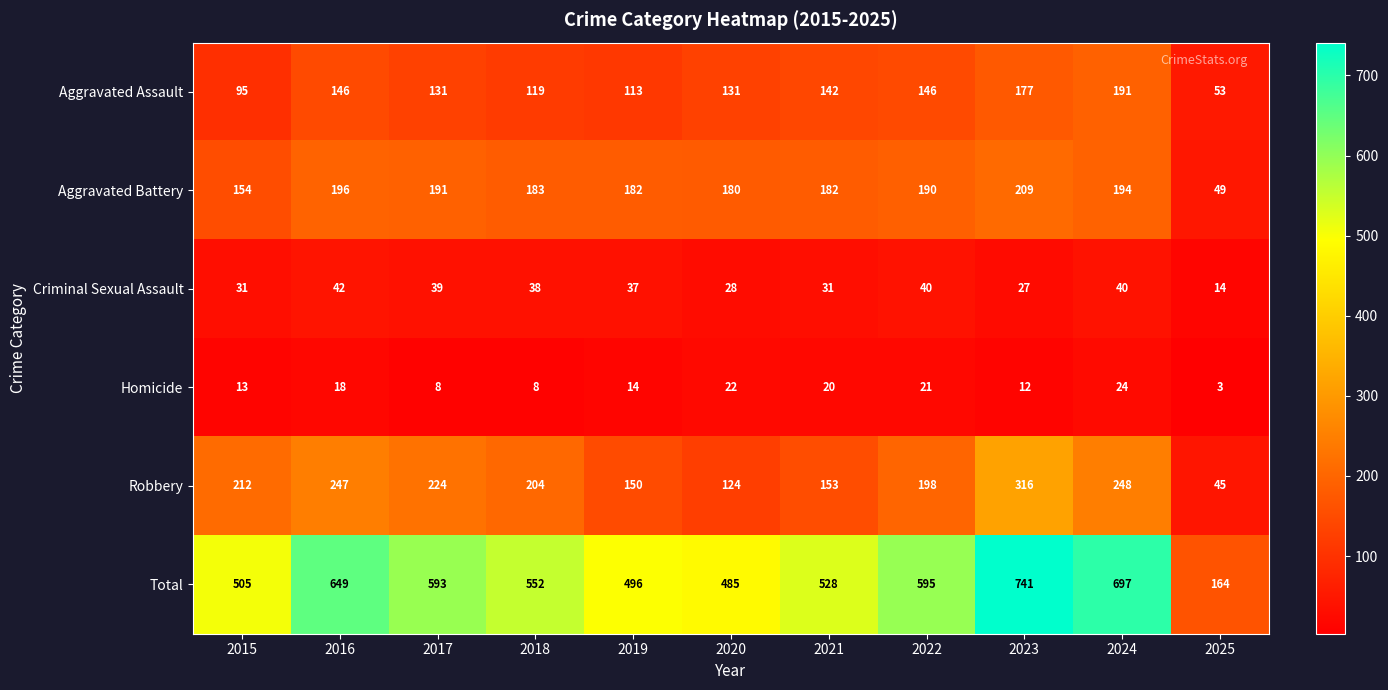

Which category has the lowest value across all series?

2025